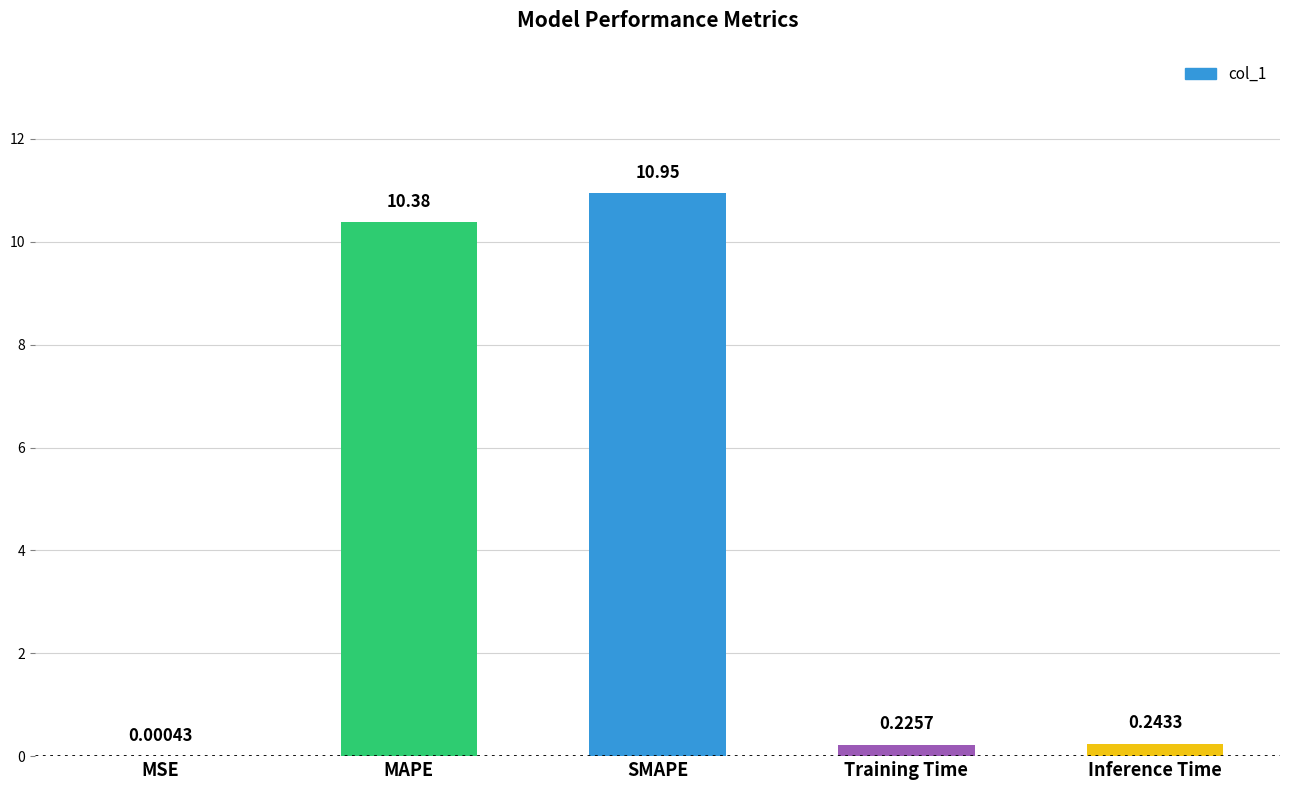

Where is the data nearest to the value 5?

Inference Time